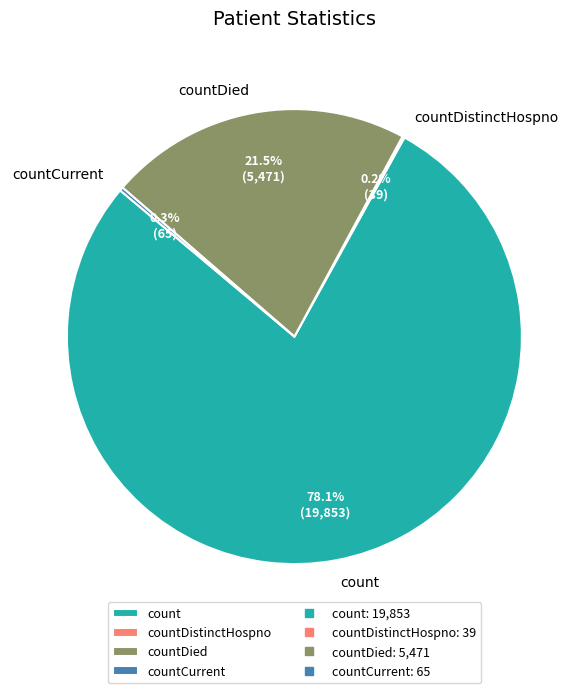

Which category has the biggest portion of the pie?

count